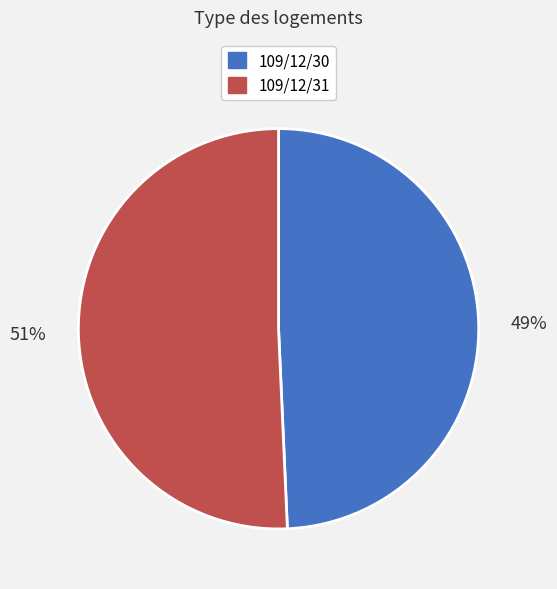

To the nearest percent, what is the average slice percentage?

50%